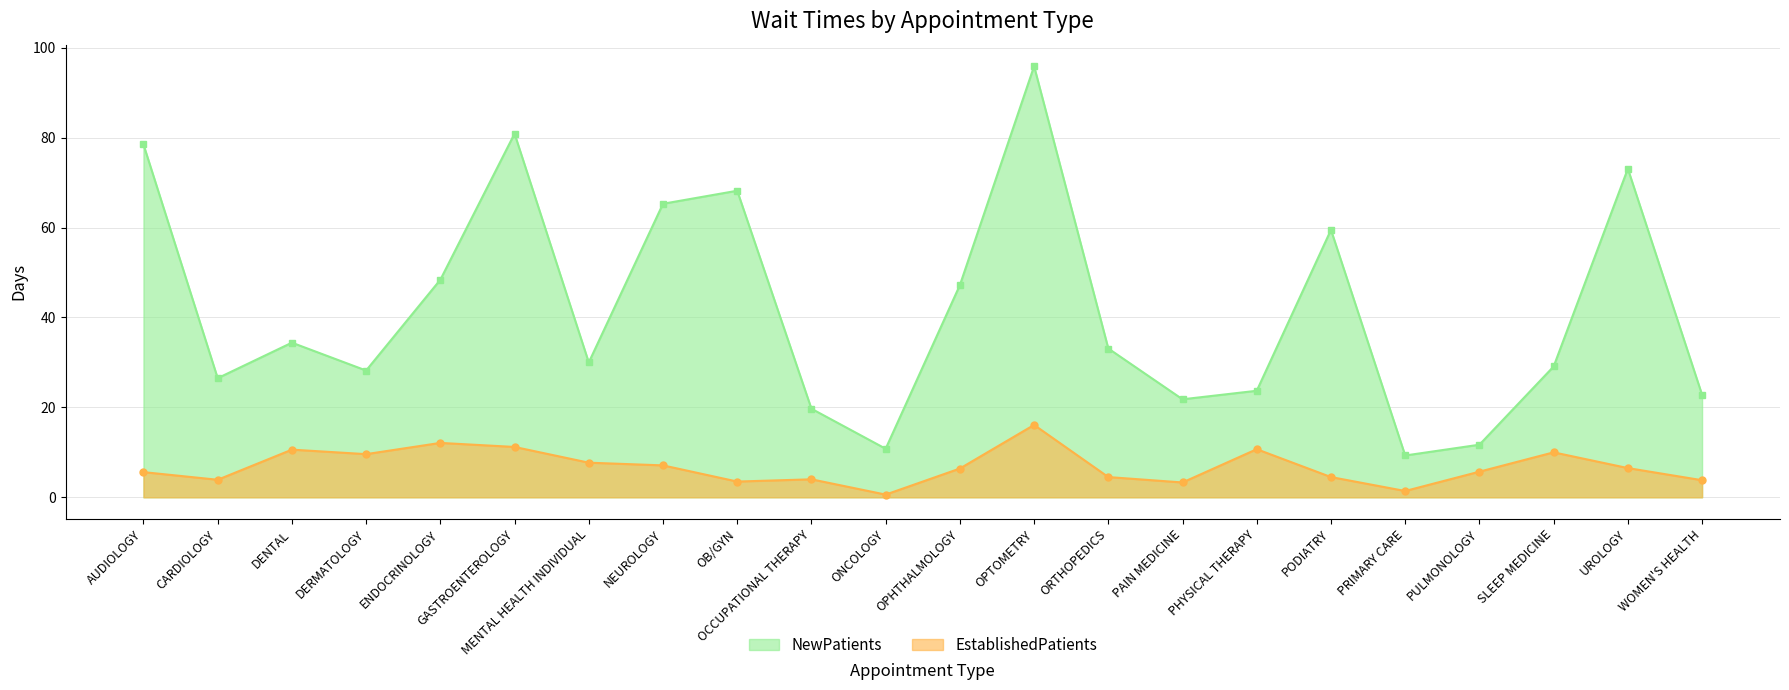

How many interior local peaks does the NewPatients series have?

6